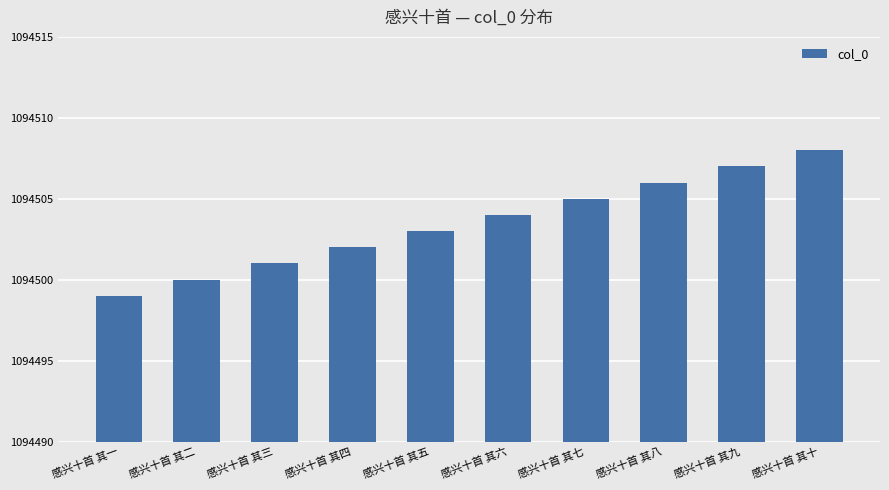

What position from the right is 感兴十首 其十?

1